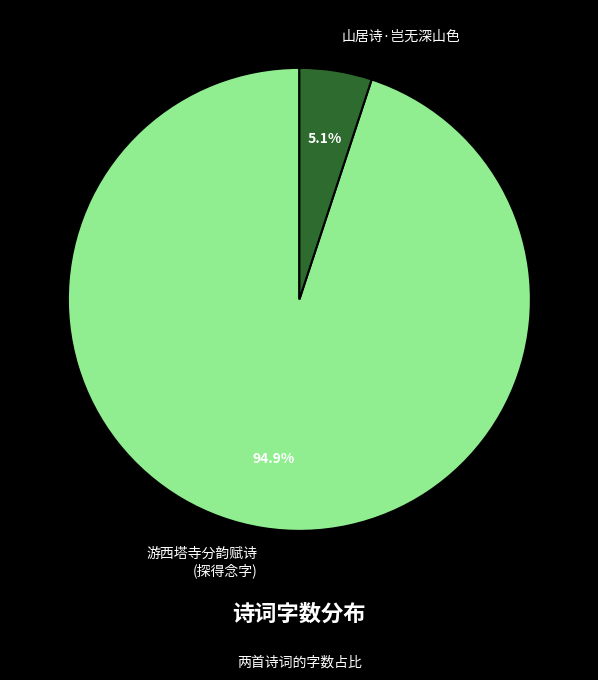

What percentage do 游西塔寺分韵赋诗 (探得念字) and 山居诗·岂无深山色 together represent?

100.0%